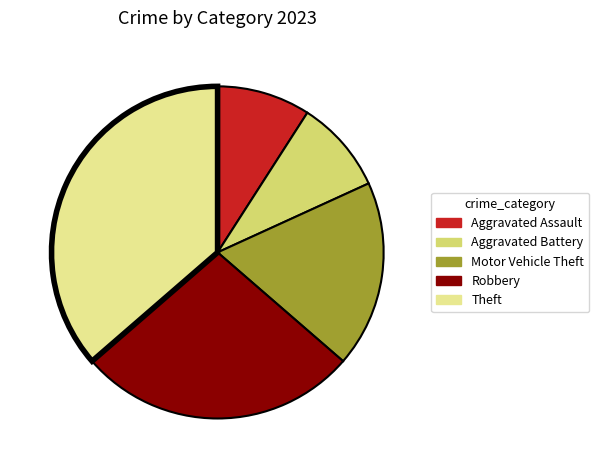

True or false: Robbery accounts for 27% of the total.

True